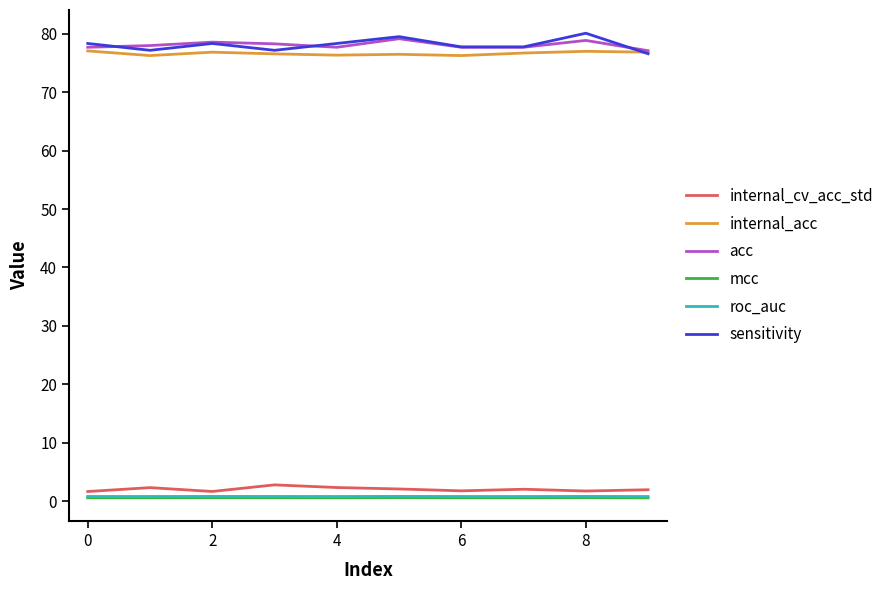

What is the minimum value for sensitivity?

76.6